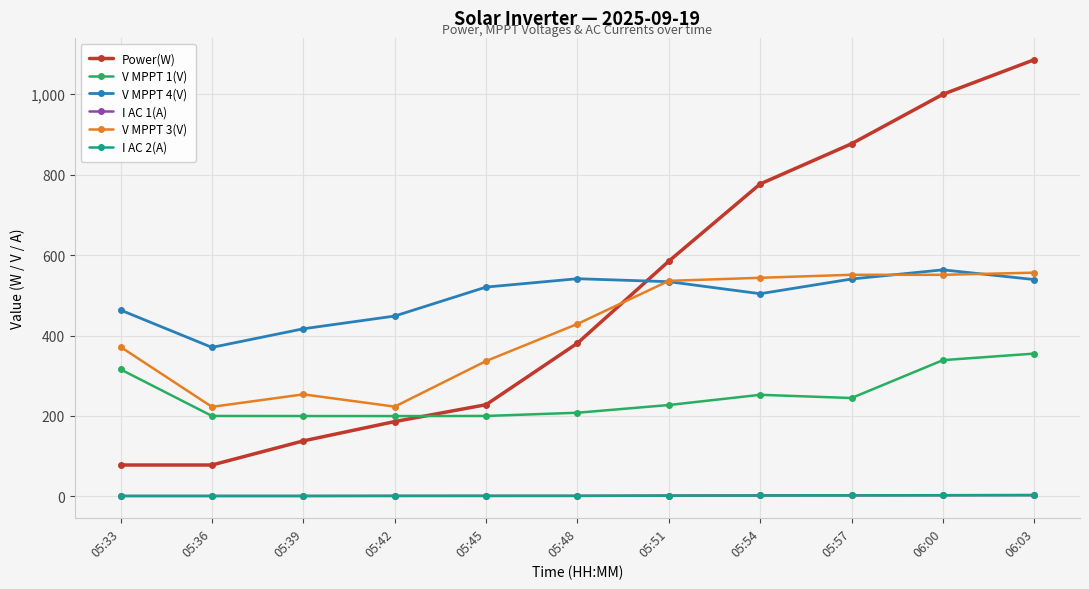

Which series has the largest range (max minus min)?

Power(W)